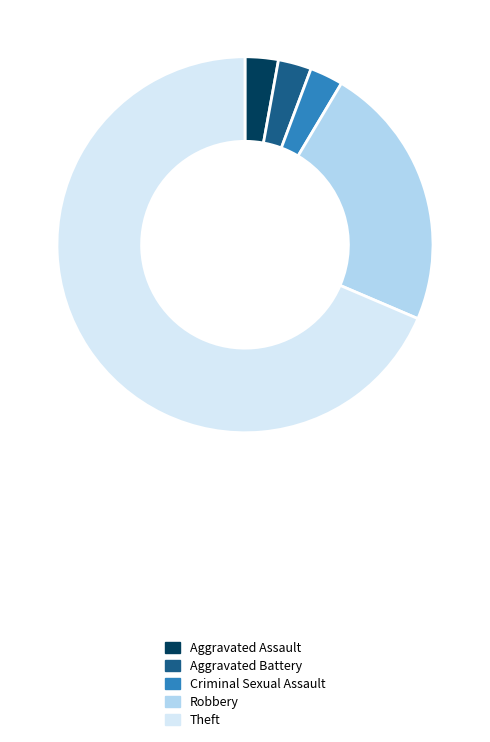

The Robbery slice represents 23% of the pie. True or false?

True